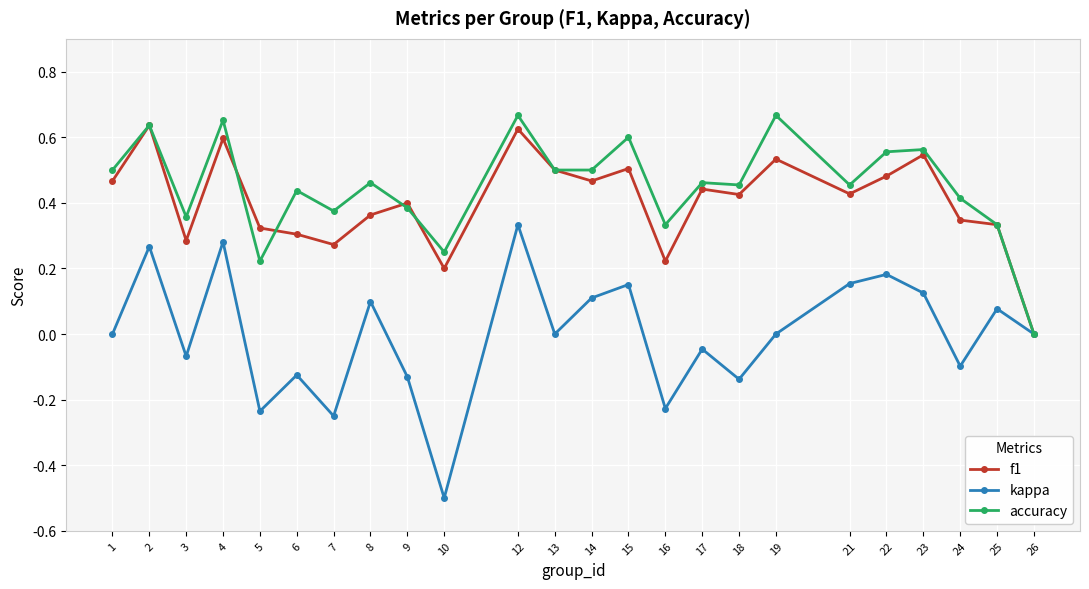

How many values in accuracy are above zero?

23